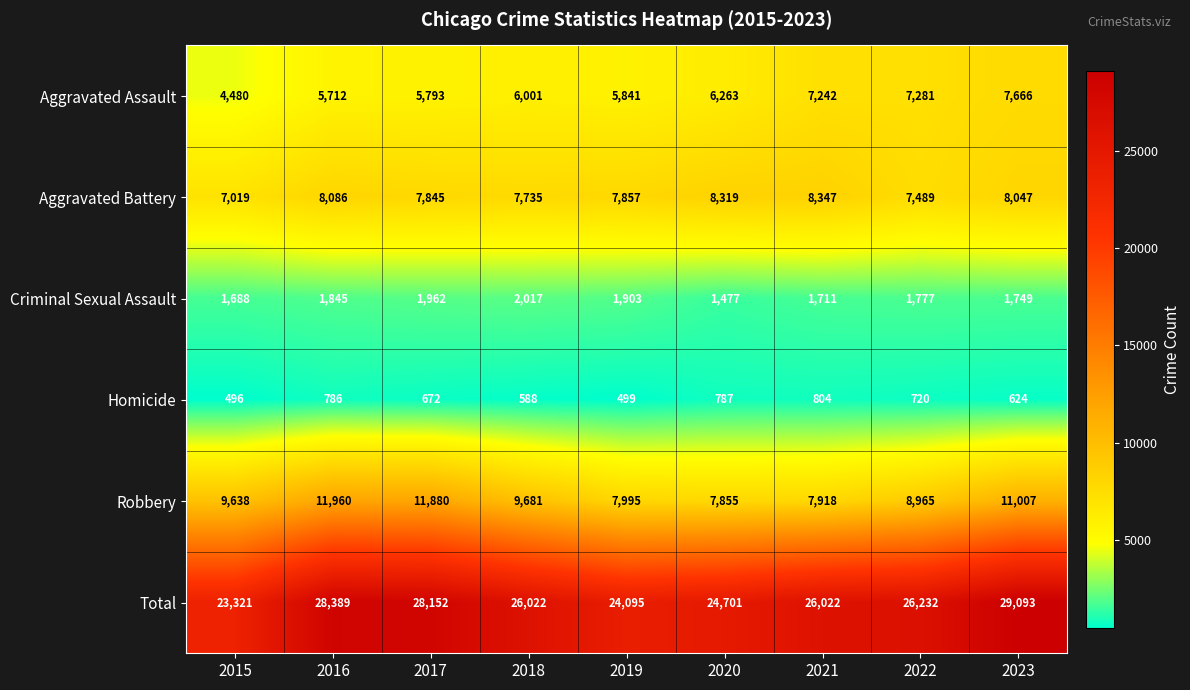

Count the number of categories in the chart.

9